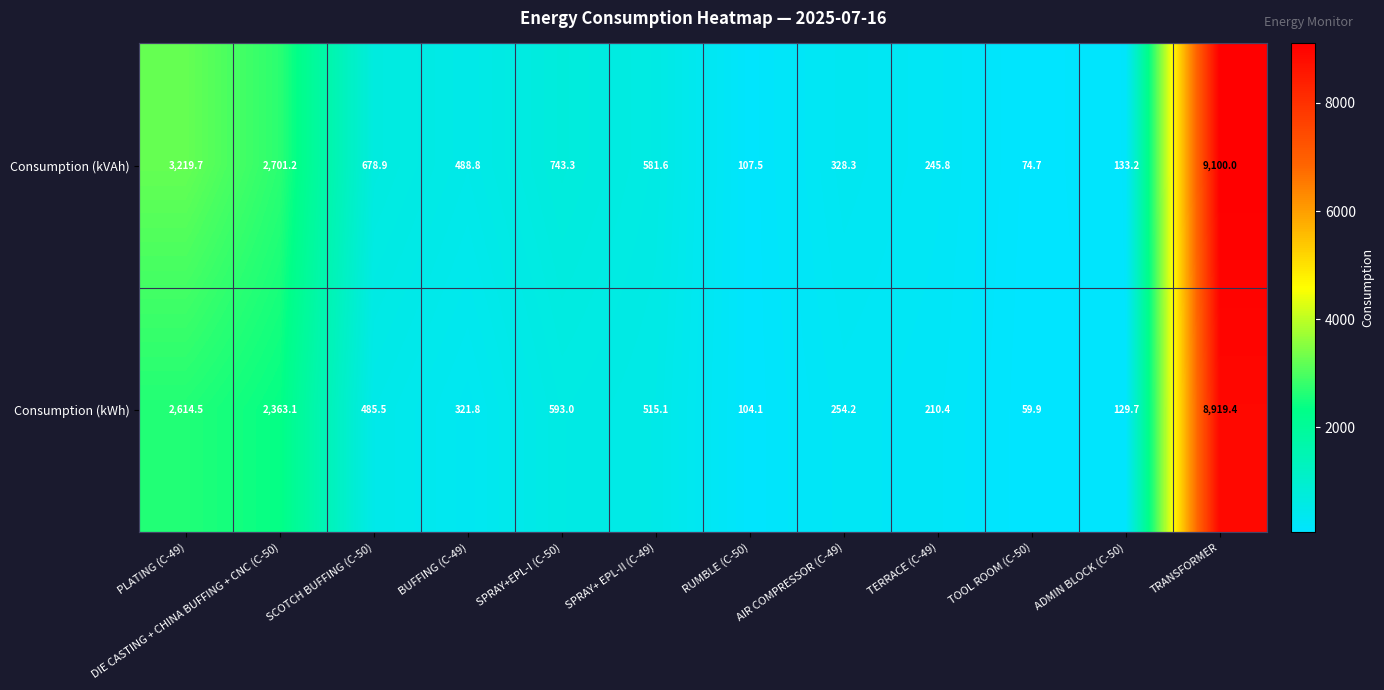

What is the minimum value for Consumption (kWh)?

59.9